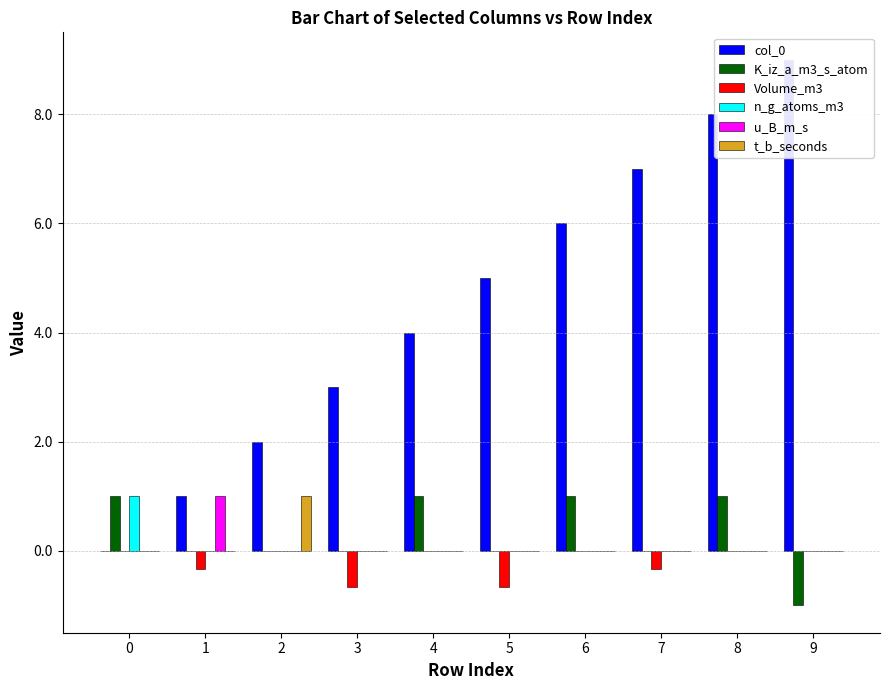

What is the spread (max minus min) of values at 9?

10.0